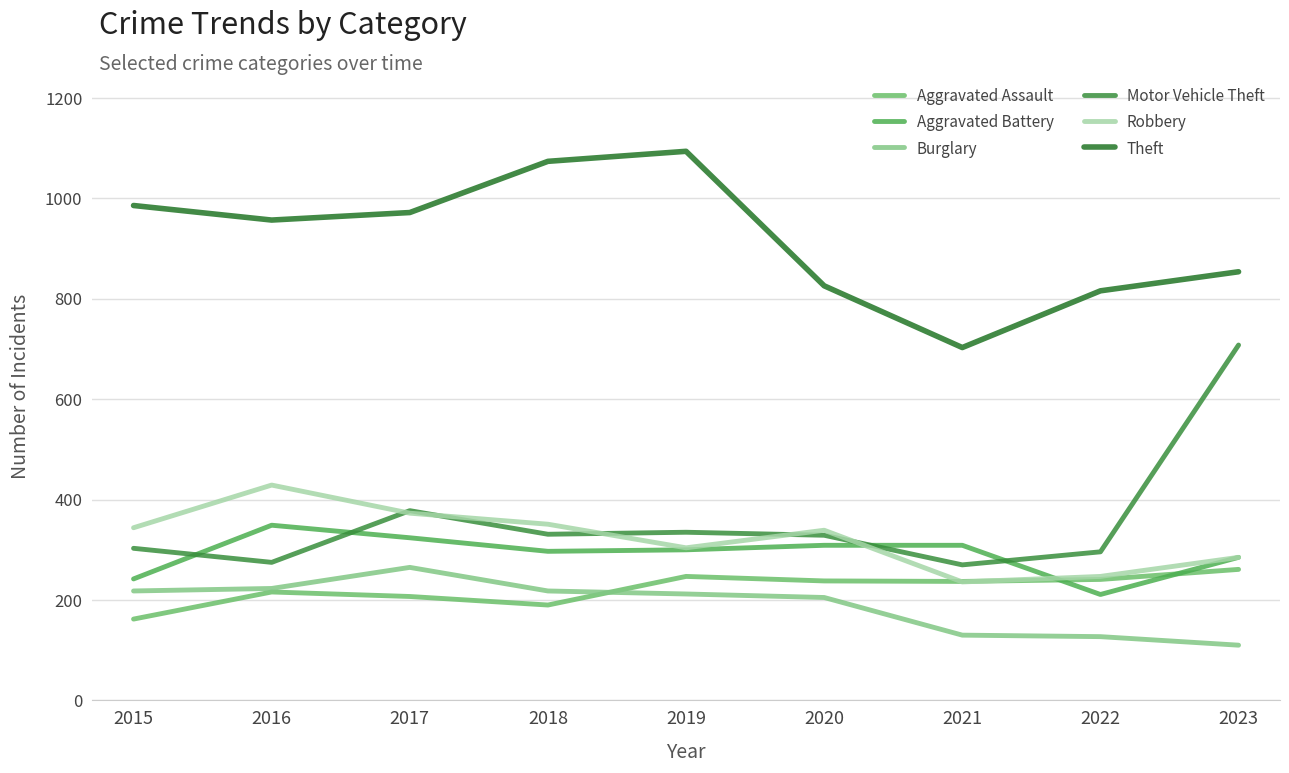

How many values in the Aggravated Battery series are below 300?

4